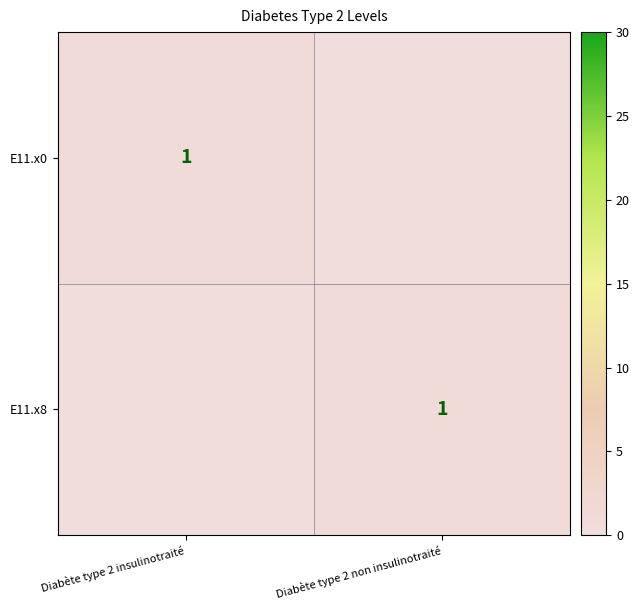

What is the spread (max minus min) of values at Diabète type 2 non insulinotraité?

1